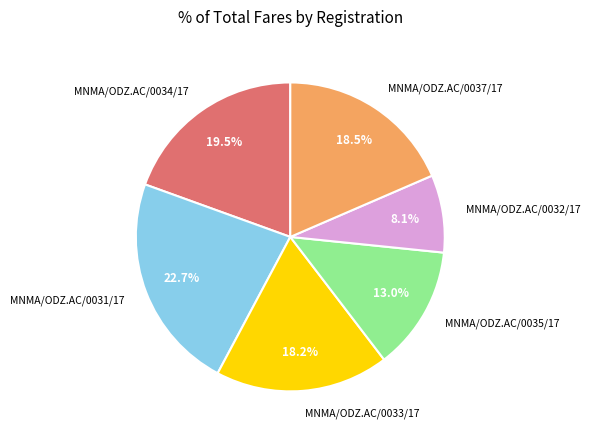

Which slice is the smallest?

MNMA/ODZ.AC/0032/17